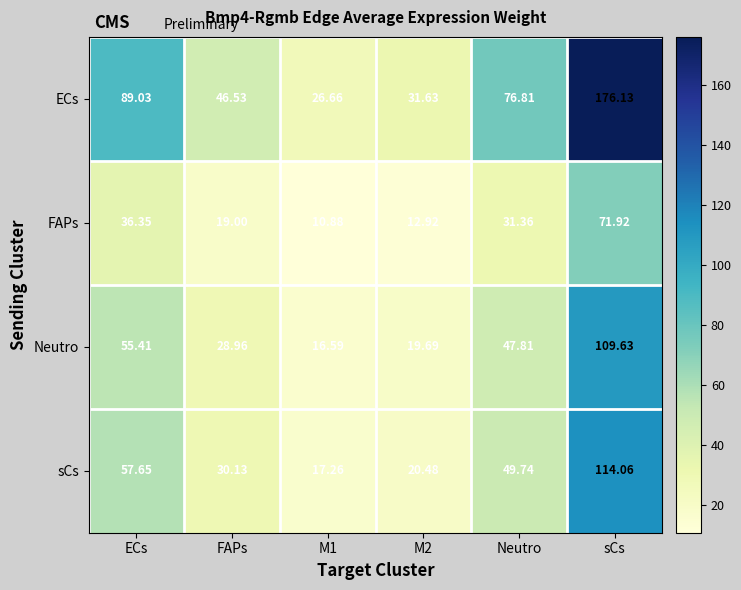

Between M1 and M2, which series saw the biggest shift?

ECs